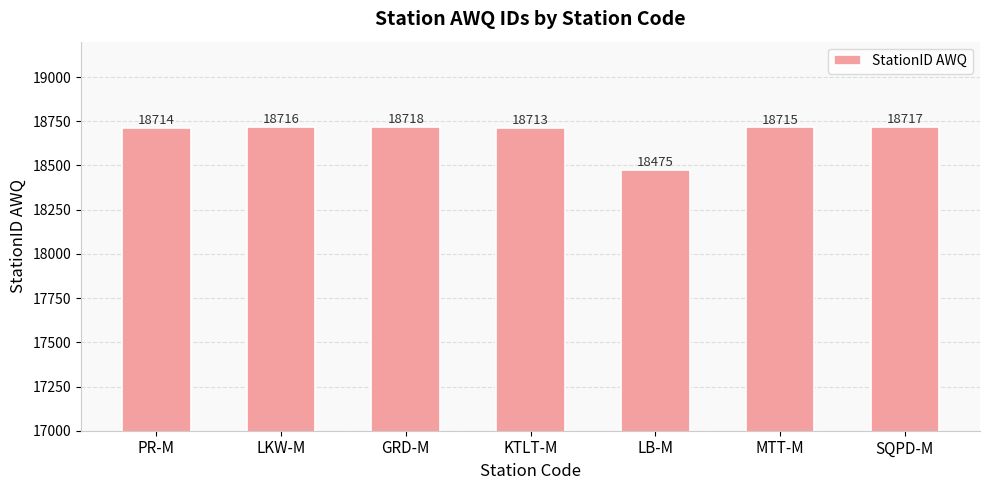

What is the maximum value shown in the chart?

18718